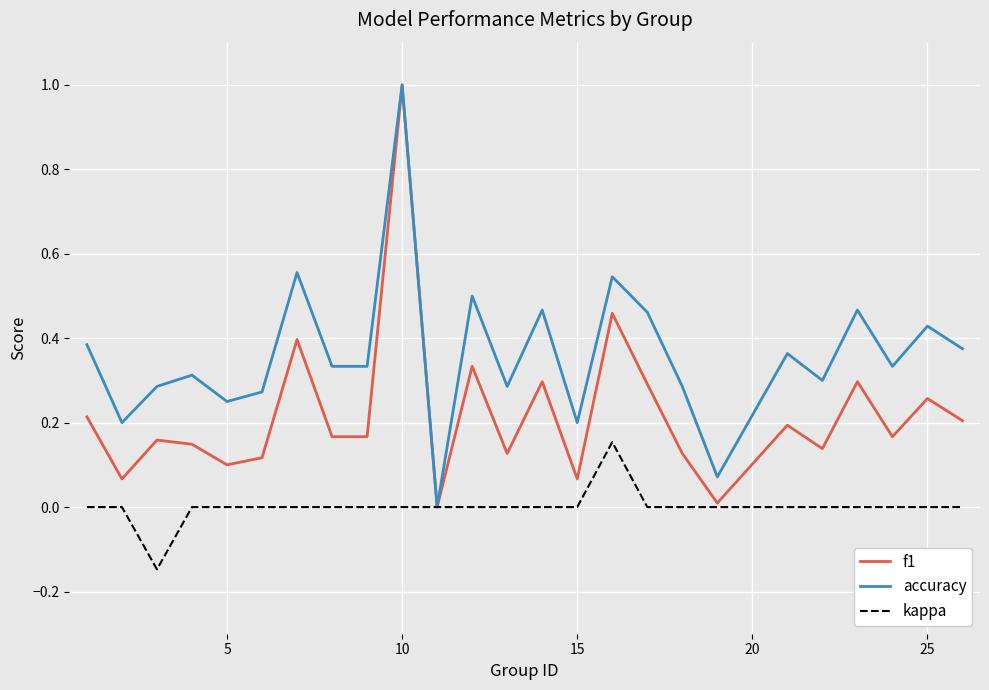

List the series in order of their overall mean, highest first.

accuracy, f1, kappa